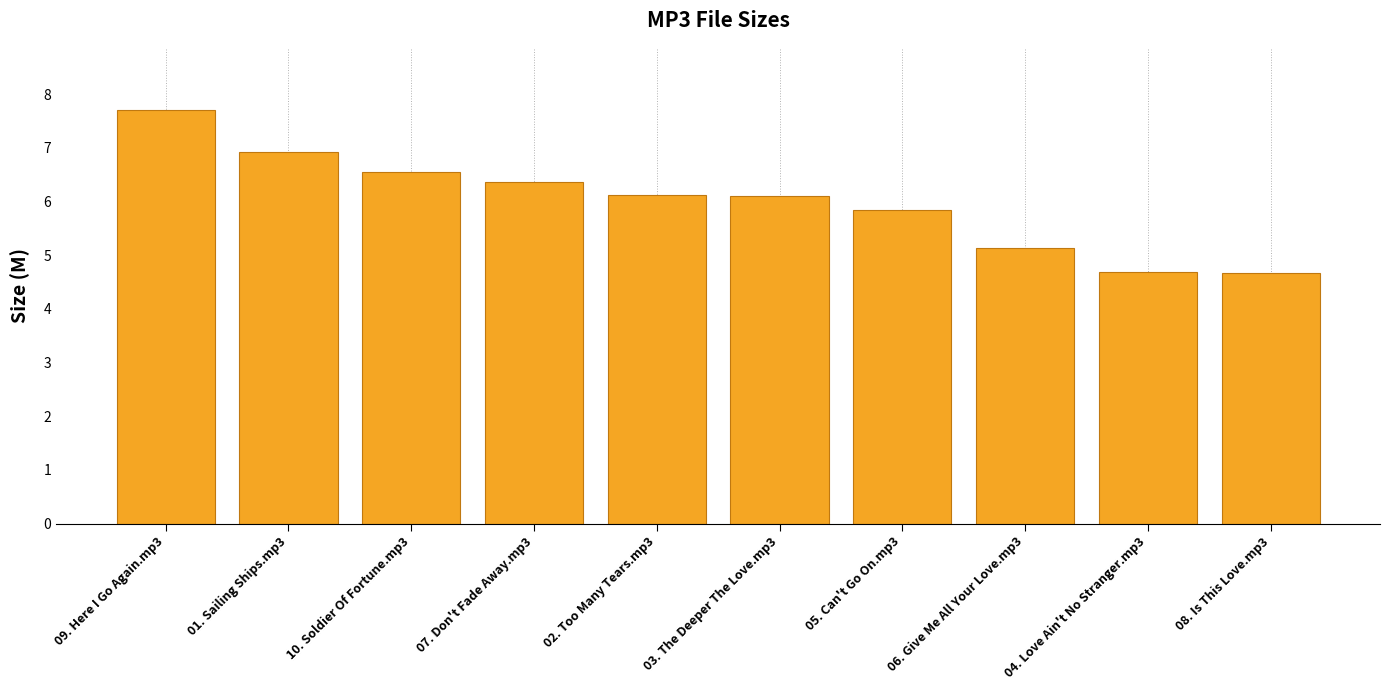

What is the label of the 9th bar from the left?

04. Love Ain't No Stranger.mp3